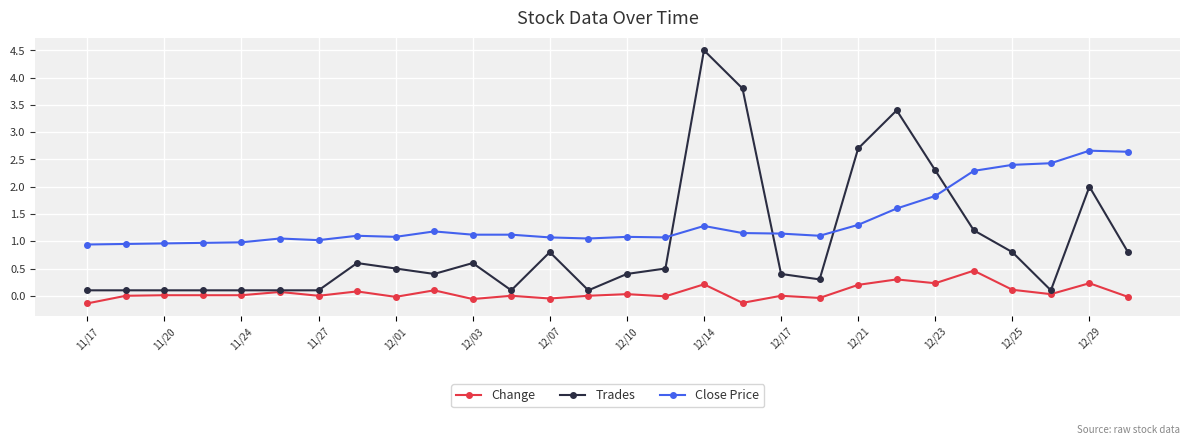

Which series has the largest range (max minus min)?

Trades